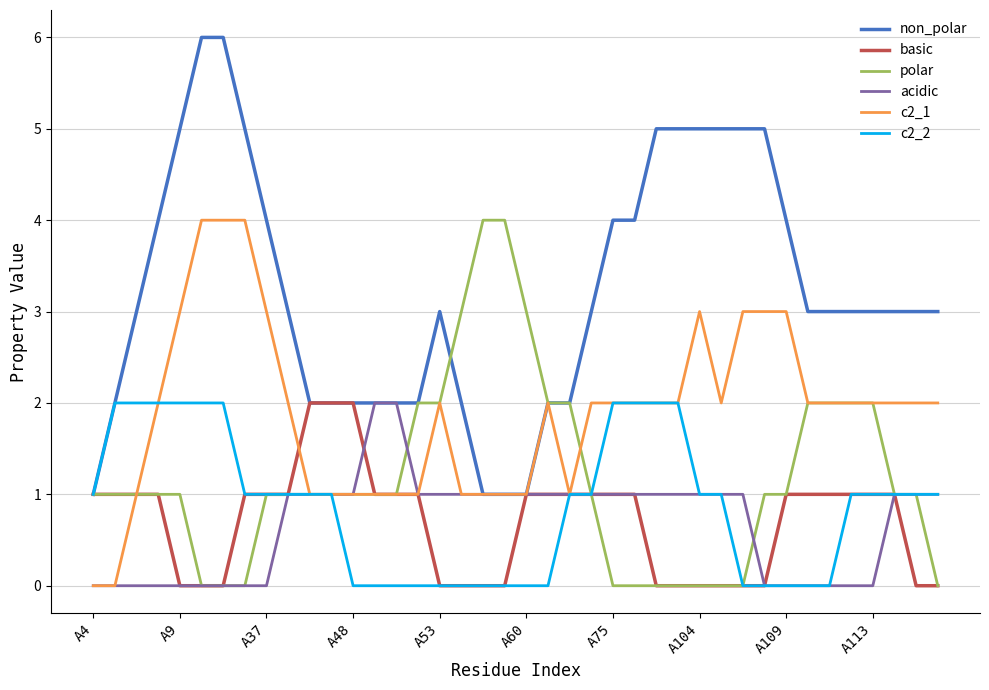

How many categories are shown in the chart?

40